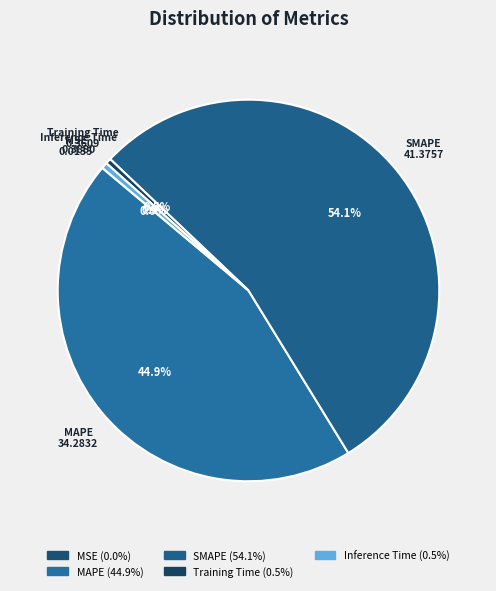

True or false: SMAPE accounts for 54% of the total.

True